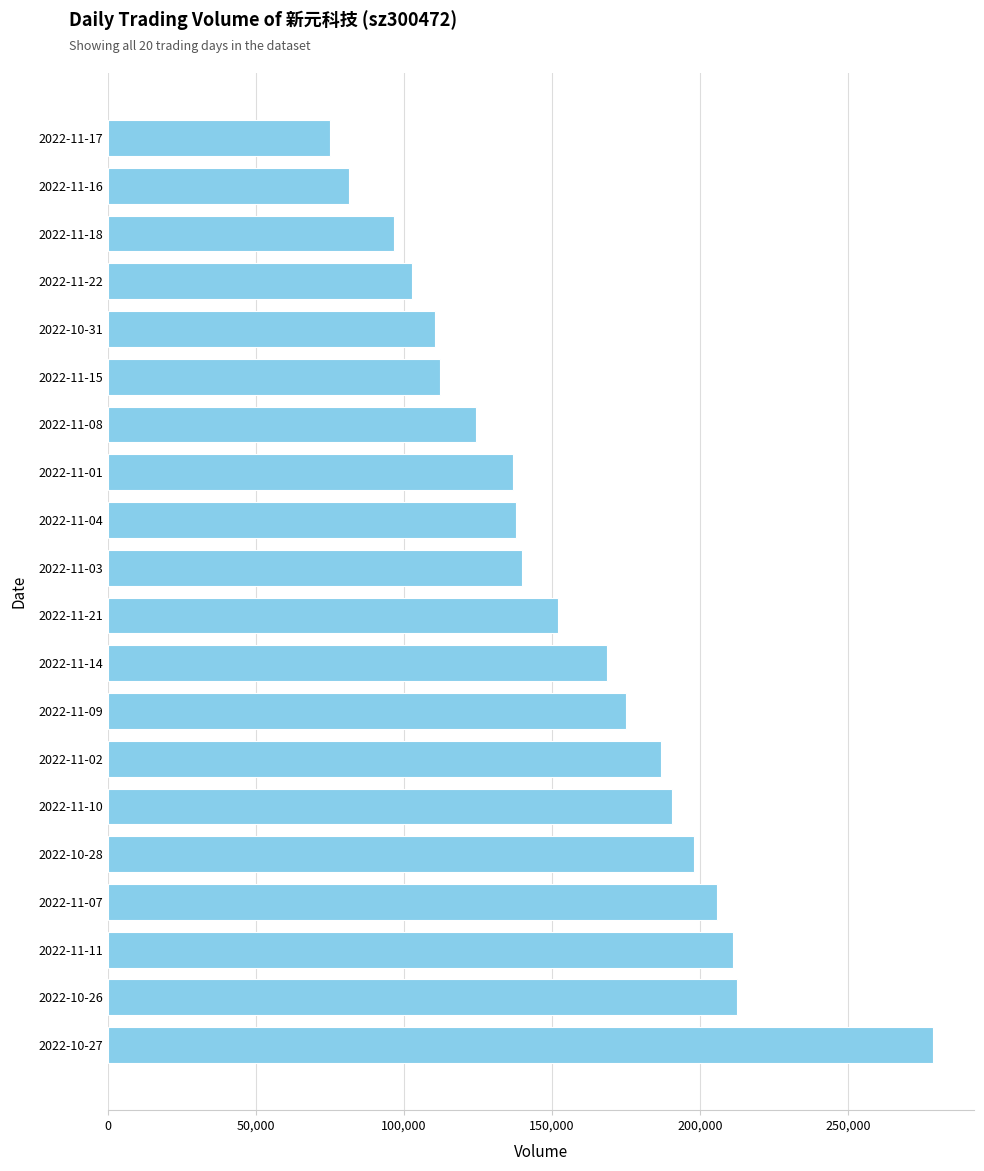

What is the difference between the second highest and second lowest values?

131071